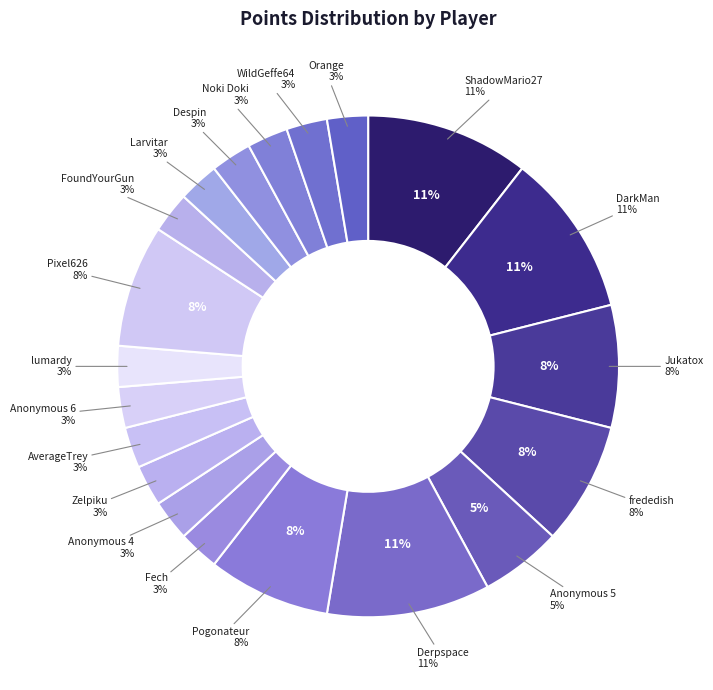

Which has a higher value, Anonymous 5 or Anonymous 4?

Anonymous 5